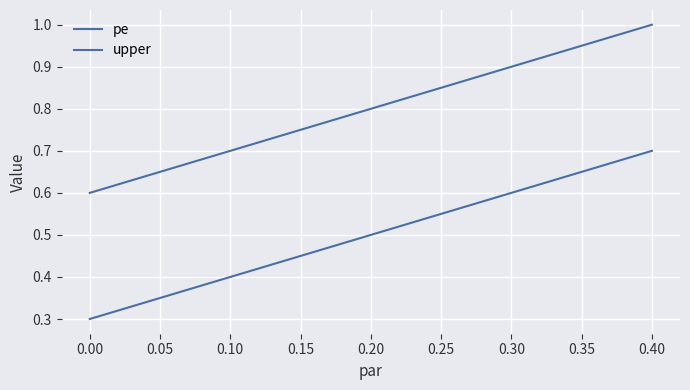

Between 0.00 and 0.40, which series saw the biggest shift?

upper